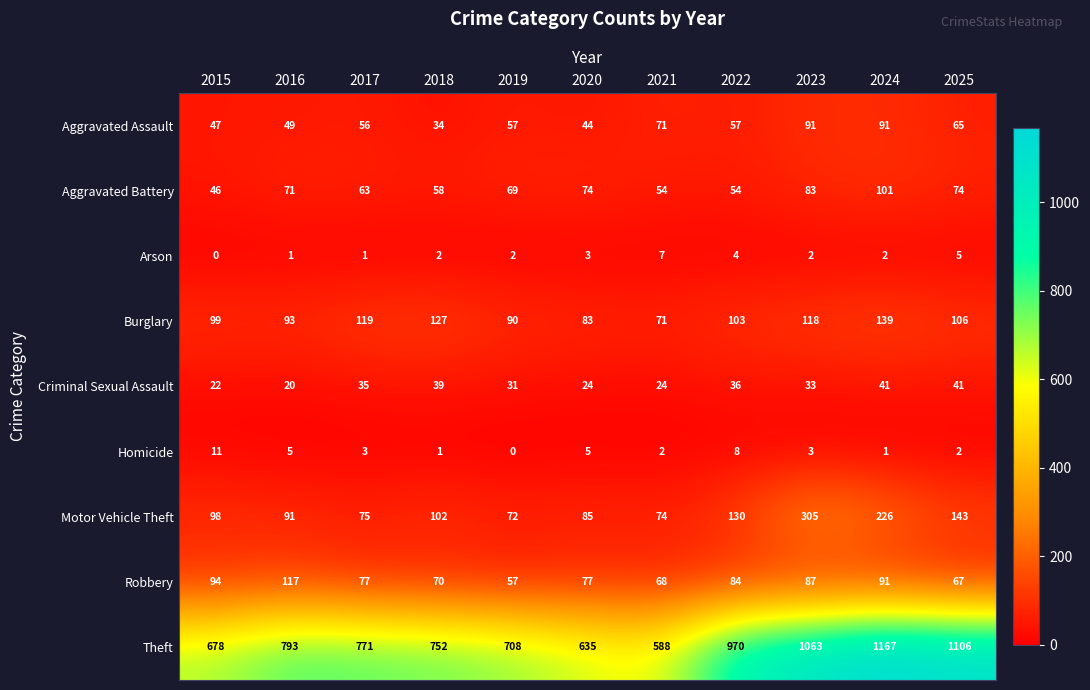

Which series has the widest spread of values?

Theft